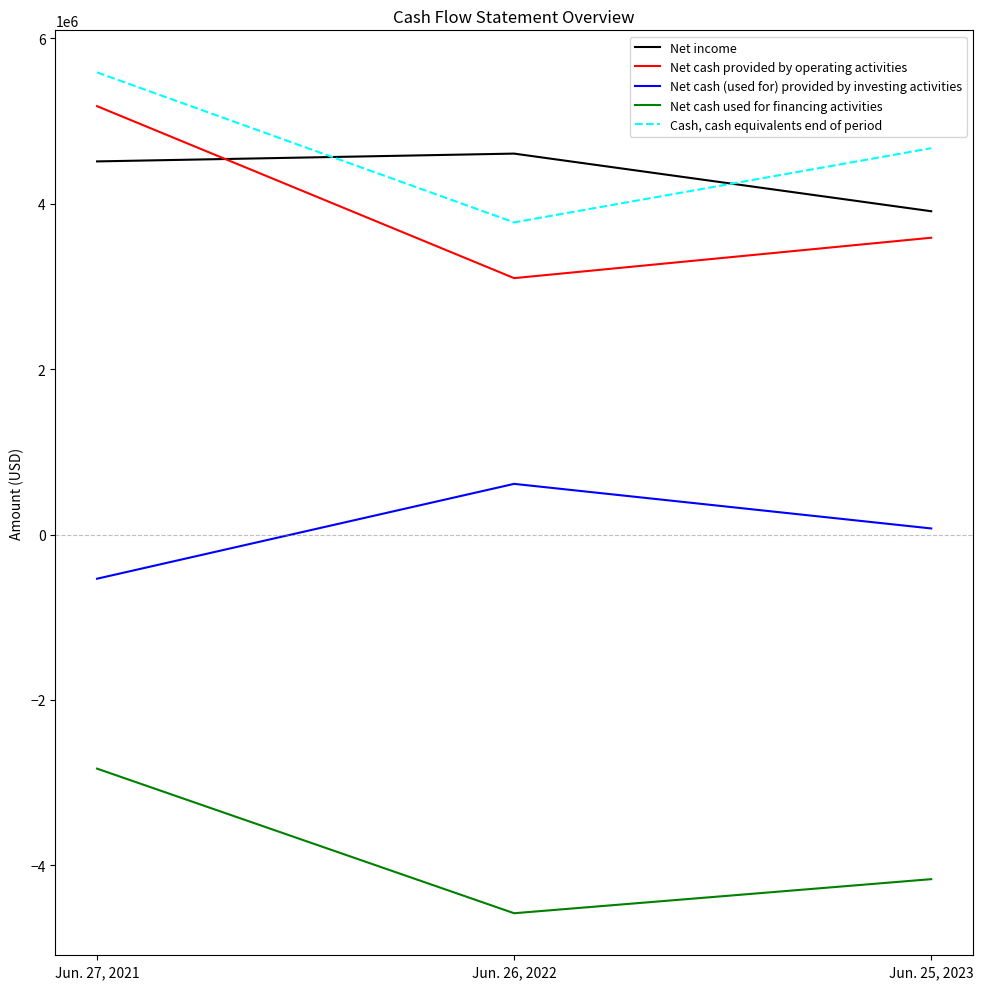

What is the average value of the Net cash provided by operating activities series?

3955592